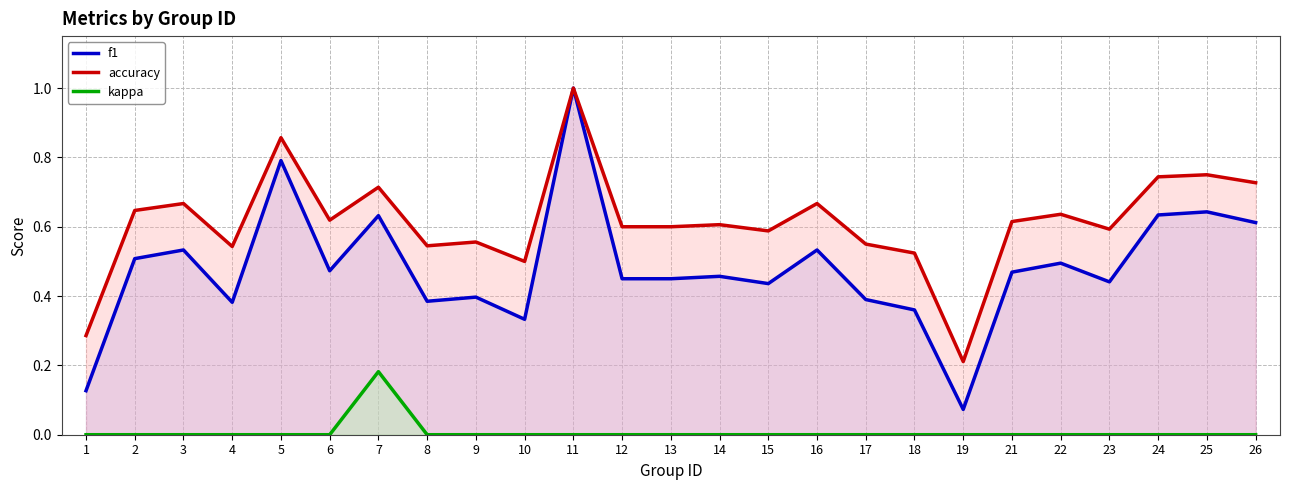

Where is kappa nearest to the value 0?

1